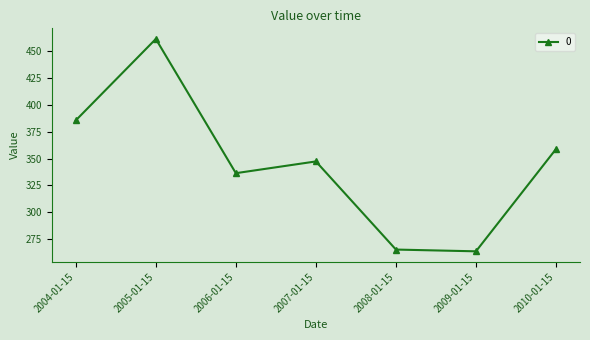

Which category has the highest value across all series?

2005-01-15